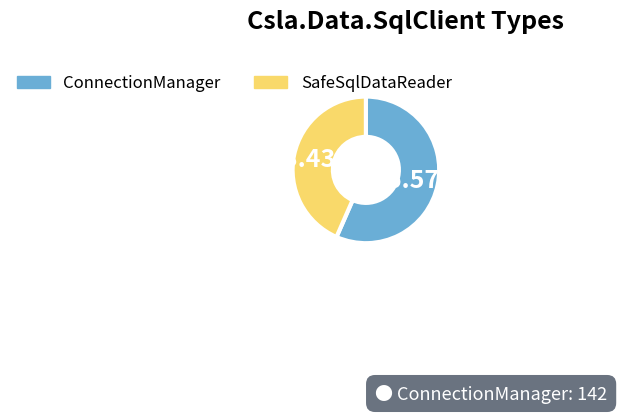

Rank the categories by value from lowest to highest.

SafeSqlDataReader, ConnectionManager